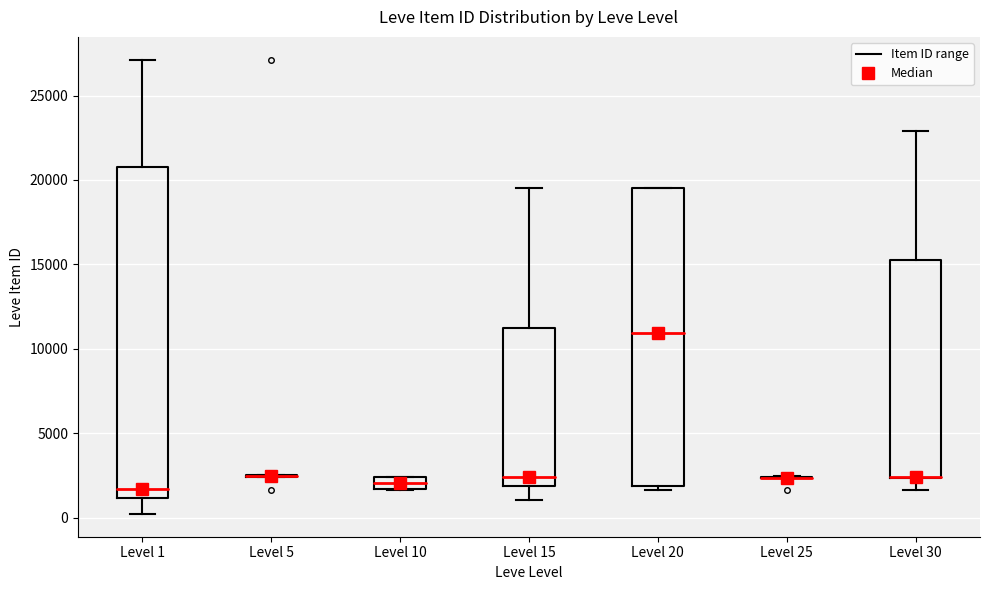

Comparing the boxes themselves (not the whiskers), which one is the tallest?

Level 1